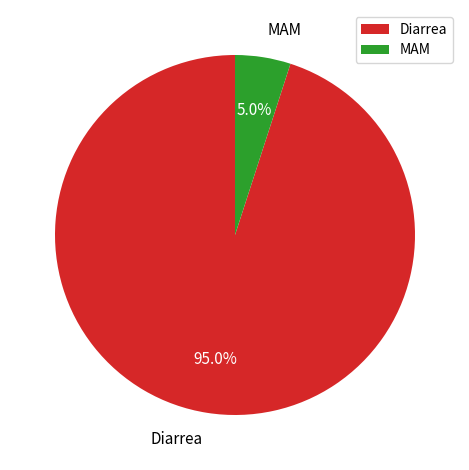

Which category has the biggest portion of the pie?

Diarrea